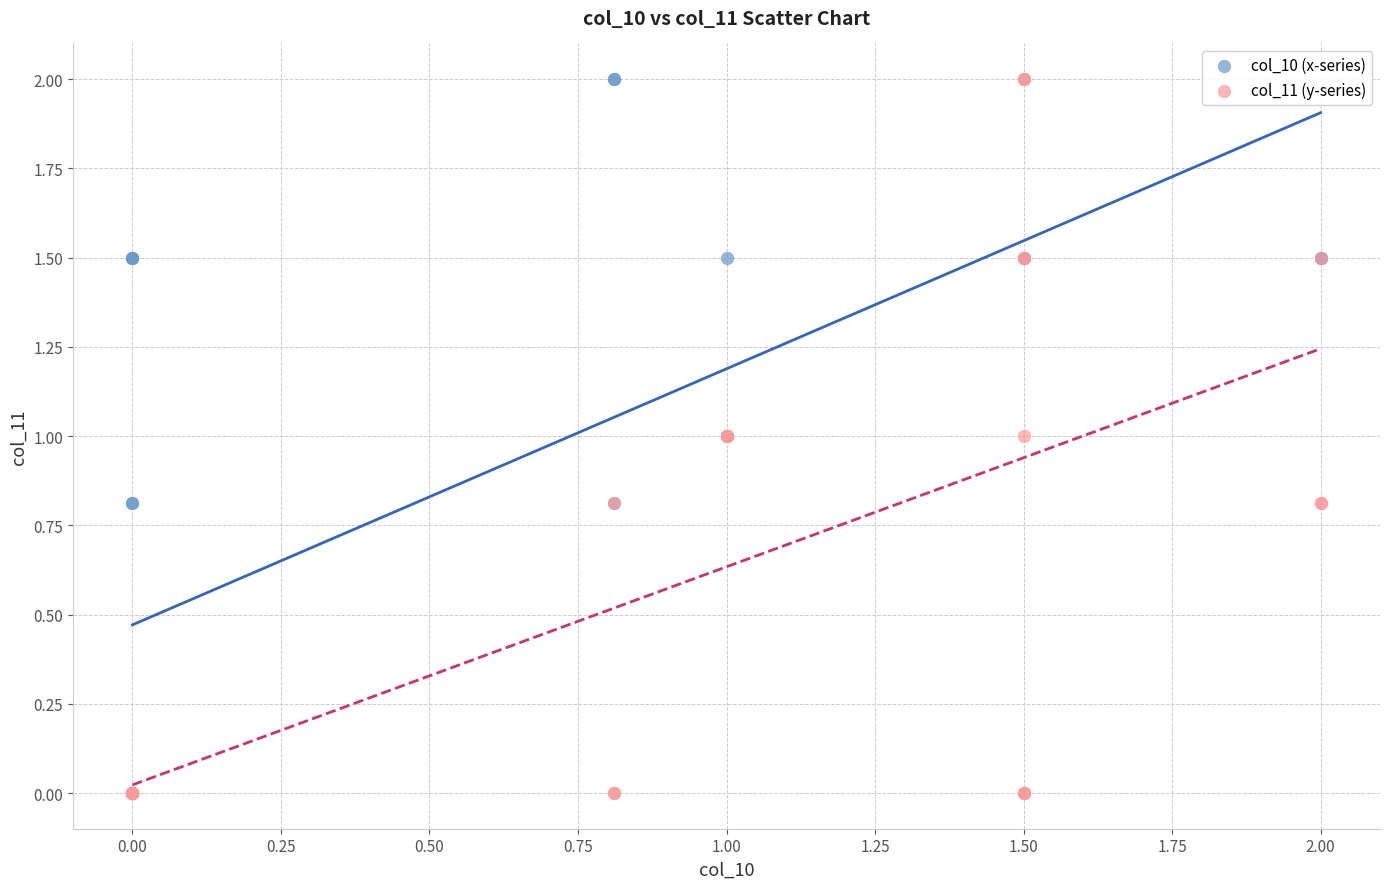

What are all the series names shown in the legend?

col_10 (x-series), col_11 (y-series)